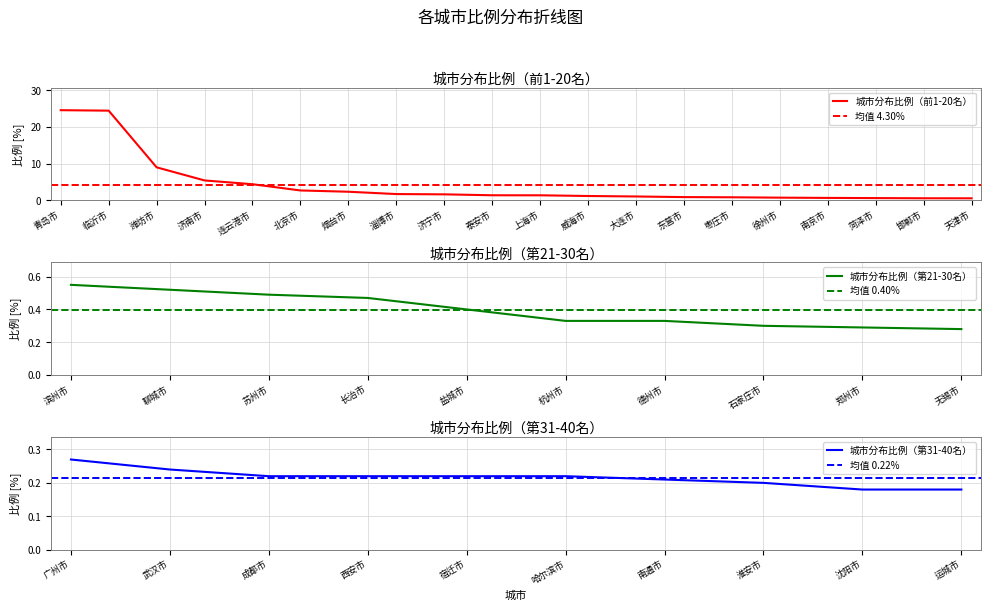

What is the maximum value for 城市分布比例（前1-20名）?

24.6